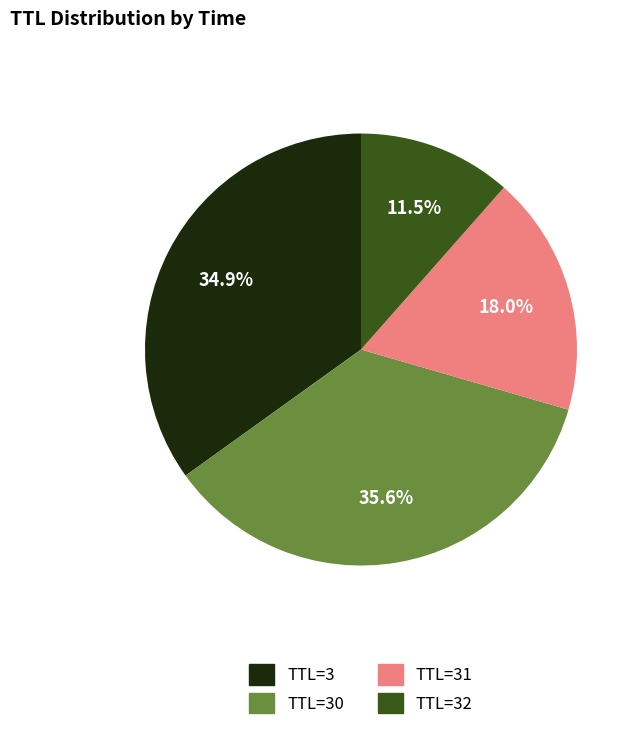

Does any single category account for the majority?

No